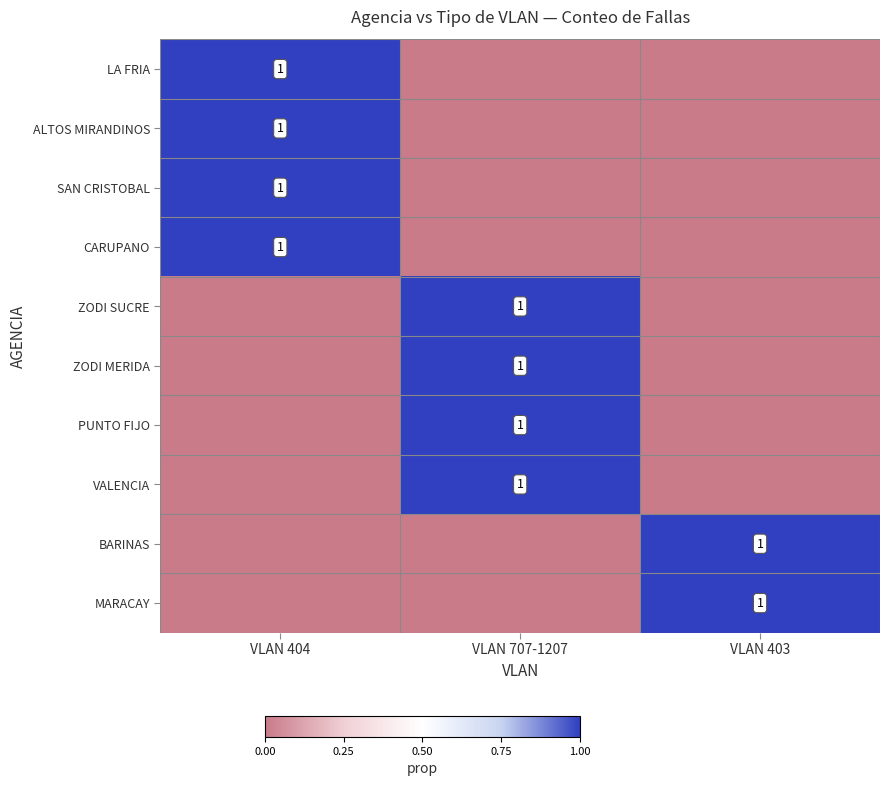

What is the spread (max minus min) of values at VLAN 403?

1